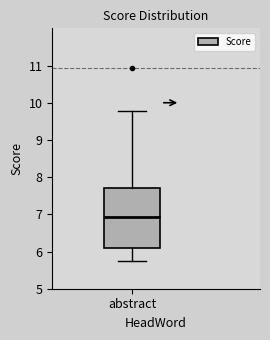

Where does the lower whisker of the box for abstract end on the y-axis? The values are not printed on the chart, so give them approximately, as read against the axis.

5.8